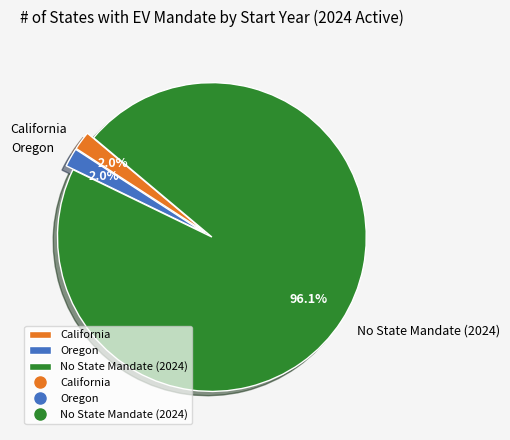

What is the total percentage of No State Mandate (2024) and Oregon?

98.0%